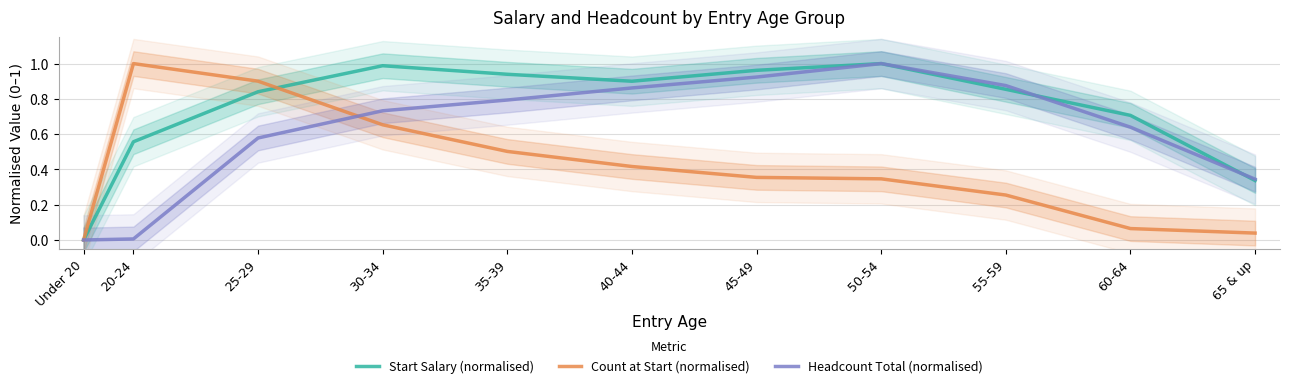

At how many categories does at least one series exceed 0?

10